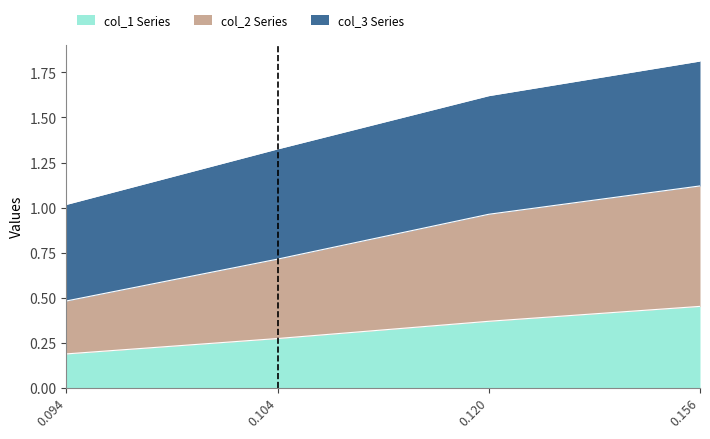

The col_1 Series series shows 0.2 at 0.094. True or false?

True